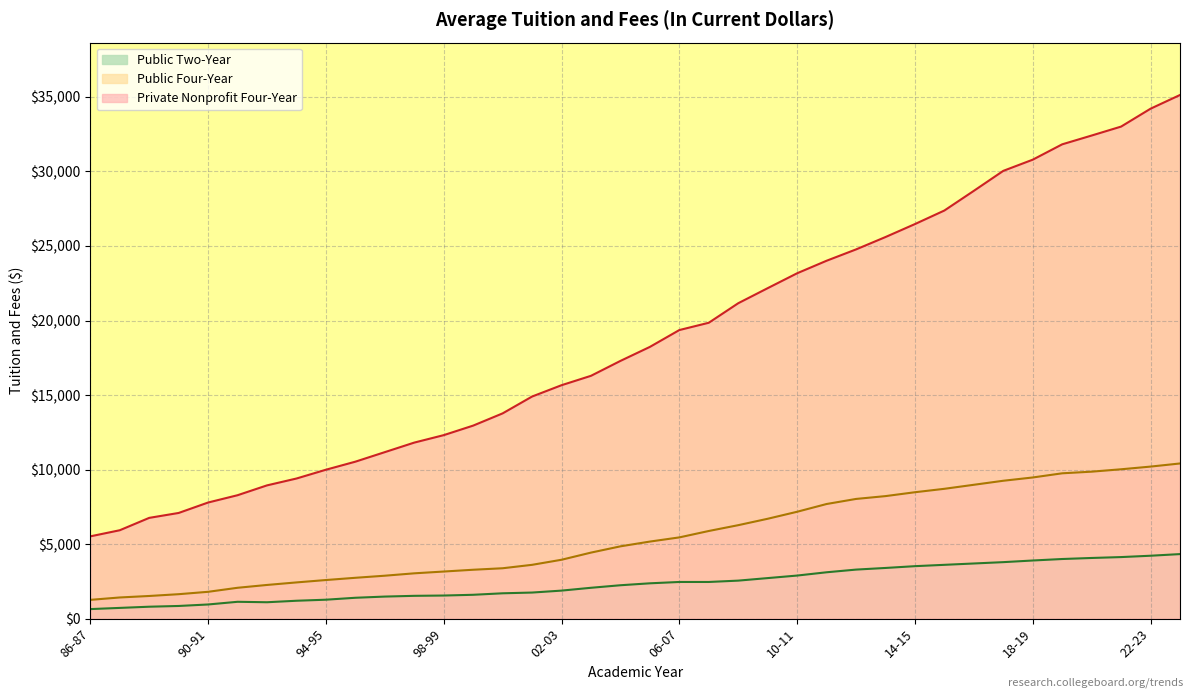

At which category is the sum across all series the highest?

23-24